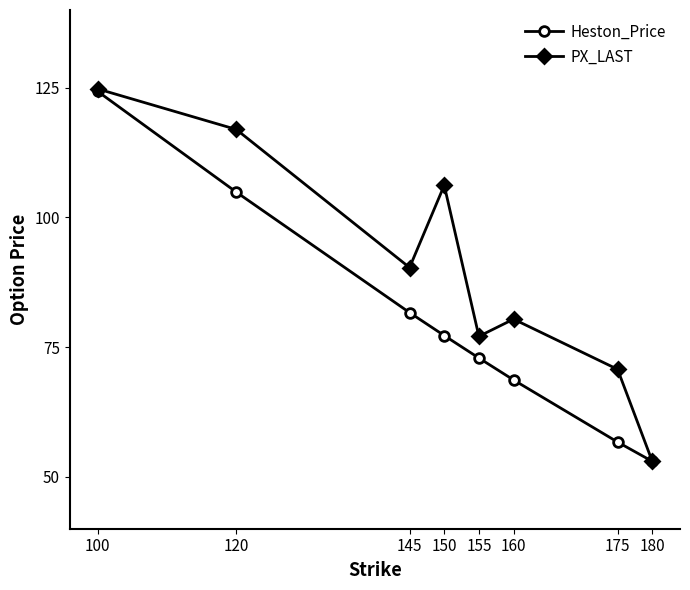

True or false: Heston_Price has a value of 167.1 at 100.

False